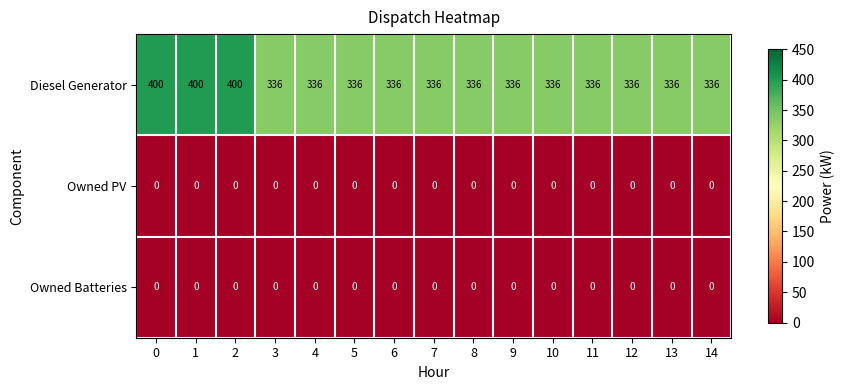

What is the total value across all series at 9?

336